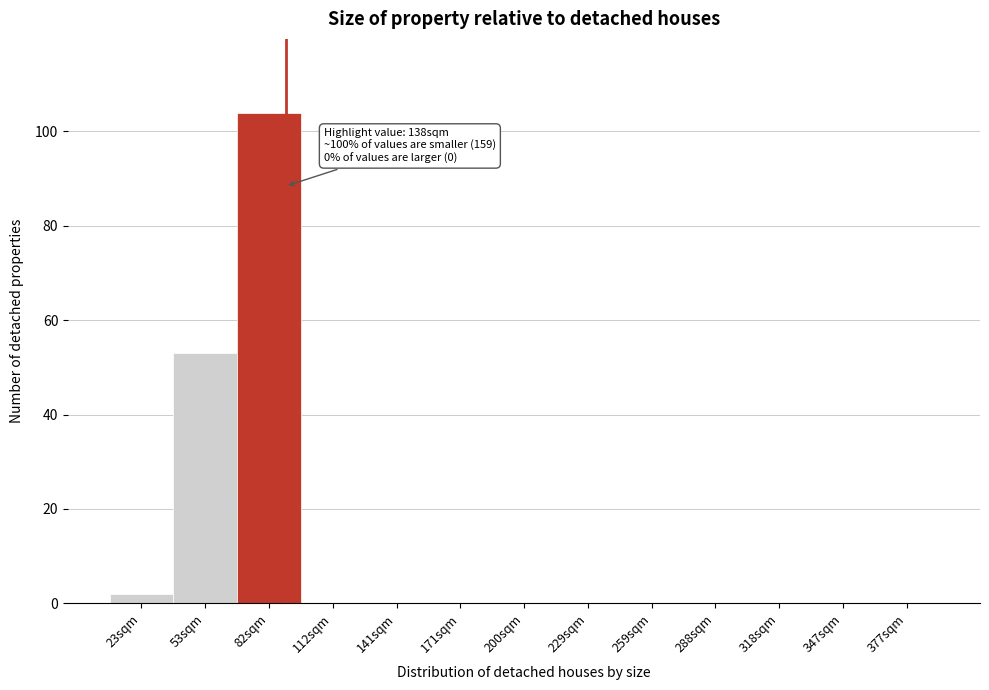

Reading left to right, list all the values displayed in this chart.

23sqm=2	53sqm=53	82sqm=104	112sqm=0	141sqm=0	171sqm=0	200sqm=0	229sqm=0	259sqm=0	288sqm=0	318sqm=0	347sqm=0	377sqm=0